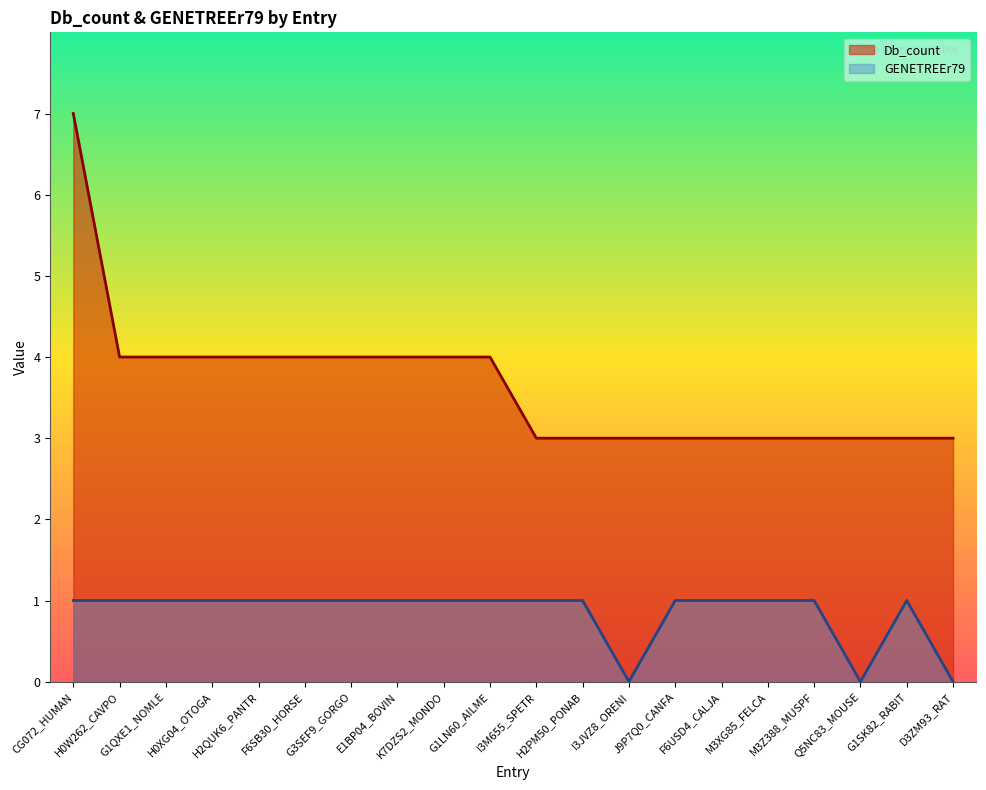

How many lines are shown in the chart?

2